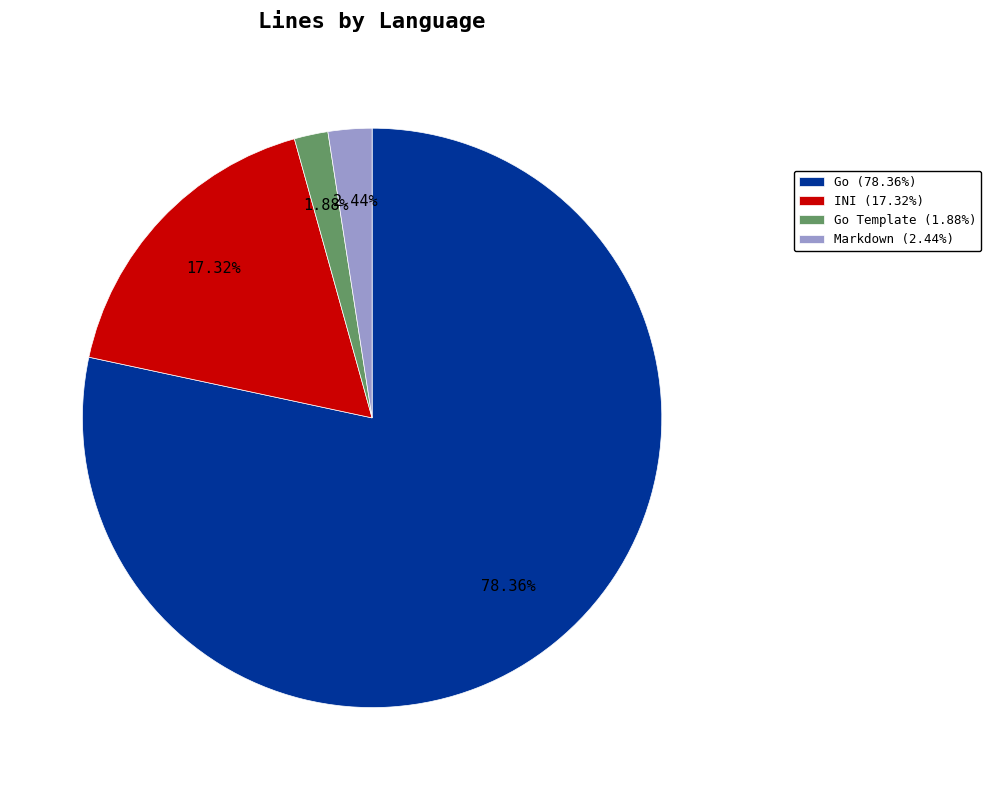

How many slices are in this pie chart?

4